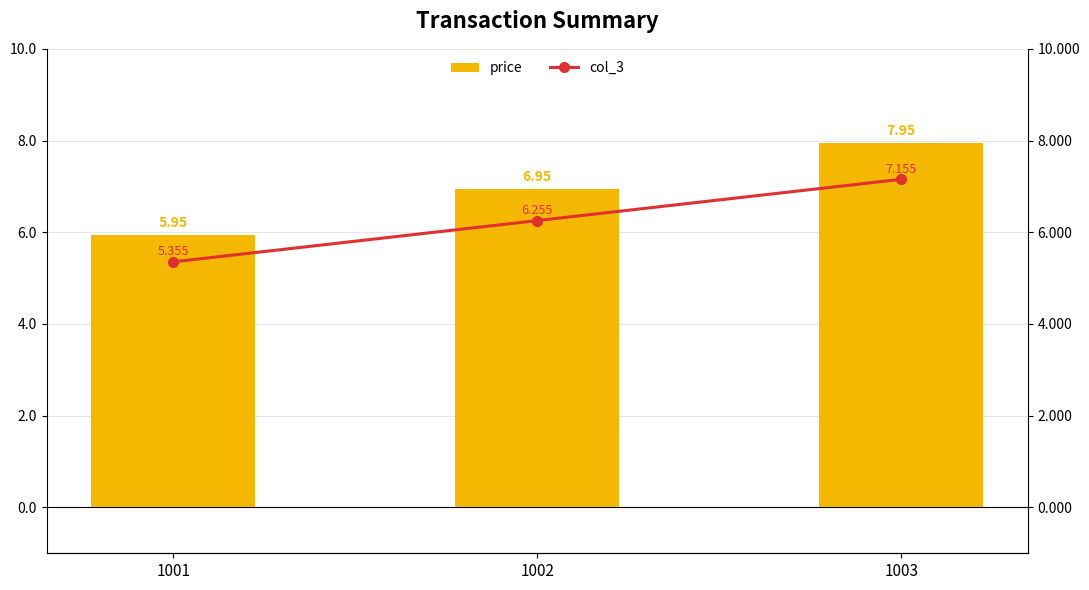

Reading left to right, list all the values displayed in this chart.

price: 1001=6.0	1002=7.0	1003=8.0
col_3: 1001=5.4	1002=6.3	1003=7.2